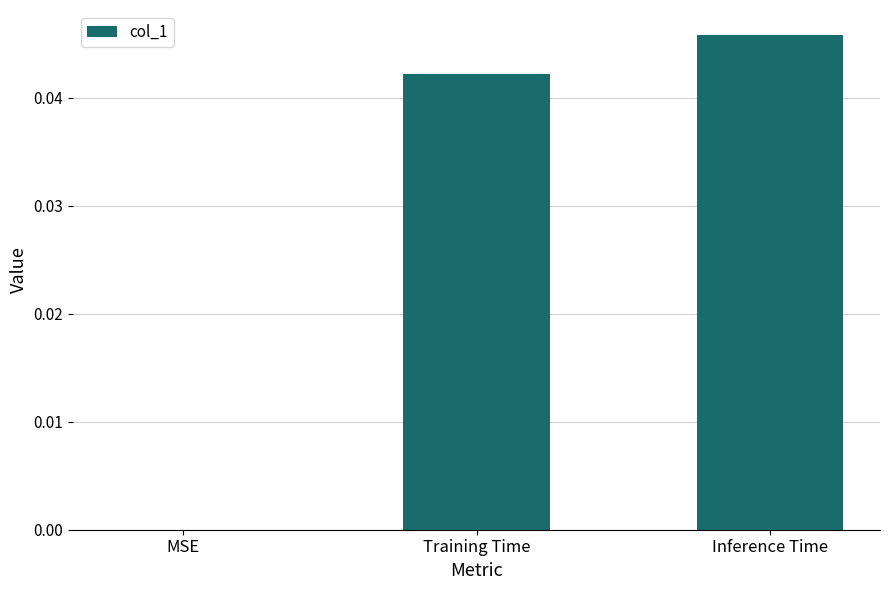

Is it true that the value at Inference Time is 0.0?

True